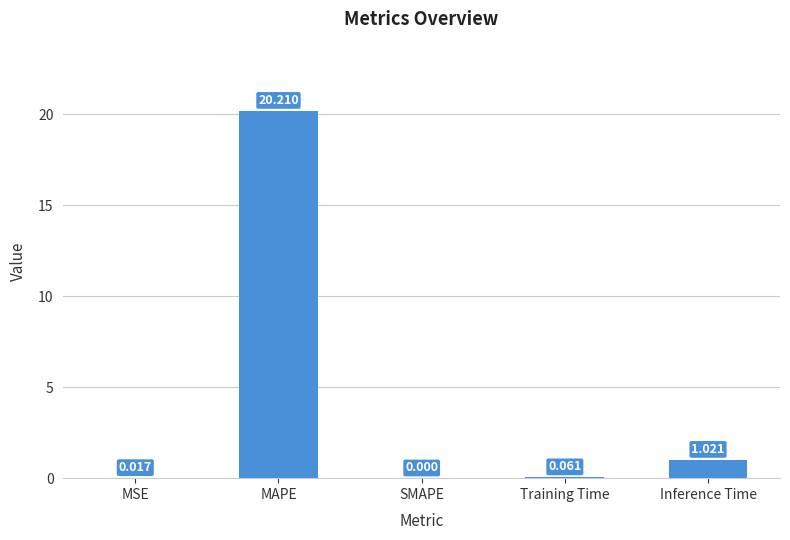

Between MSE and Inference Time, which is larger?

Inference Time